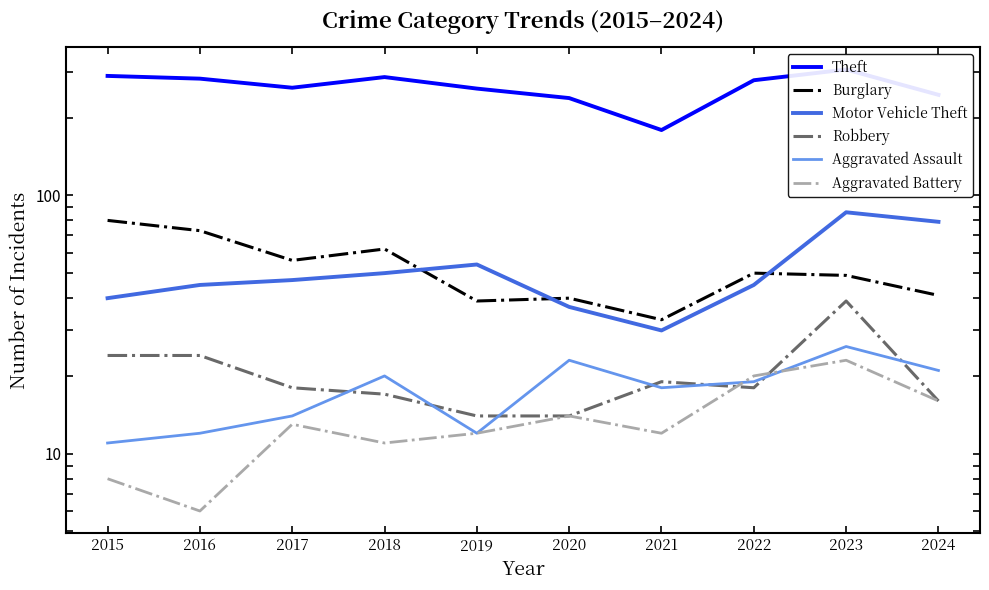

How many data points in Theft are less than 279?

5